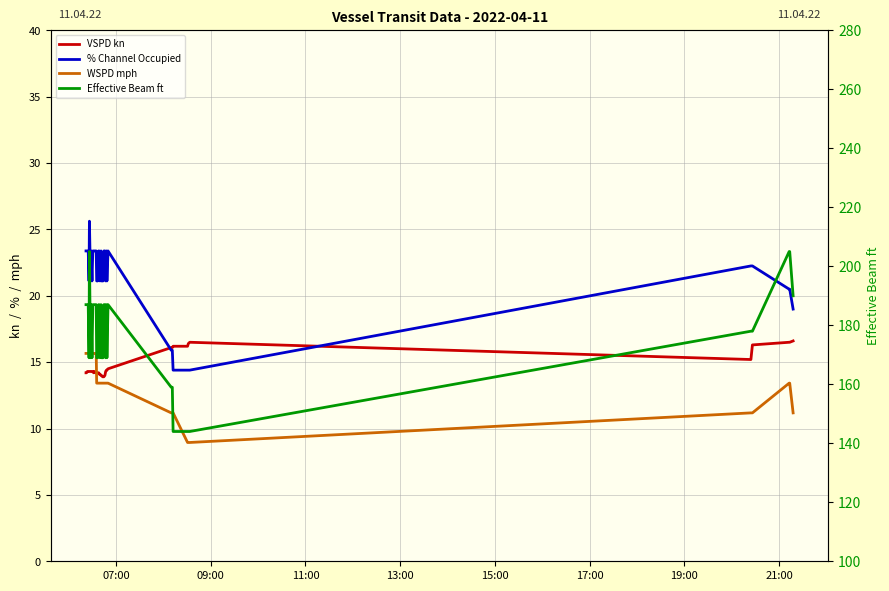

What is the difference between the second highest and second lowest values in the % Channel Occupied series?

9.0